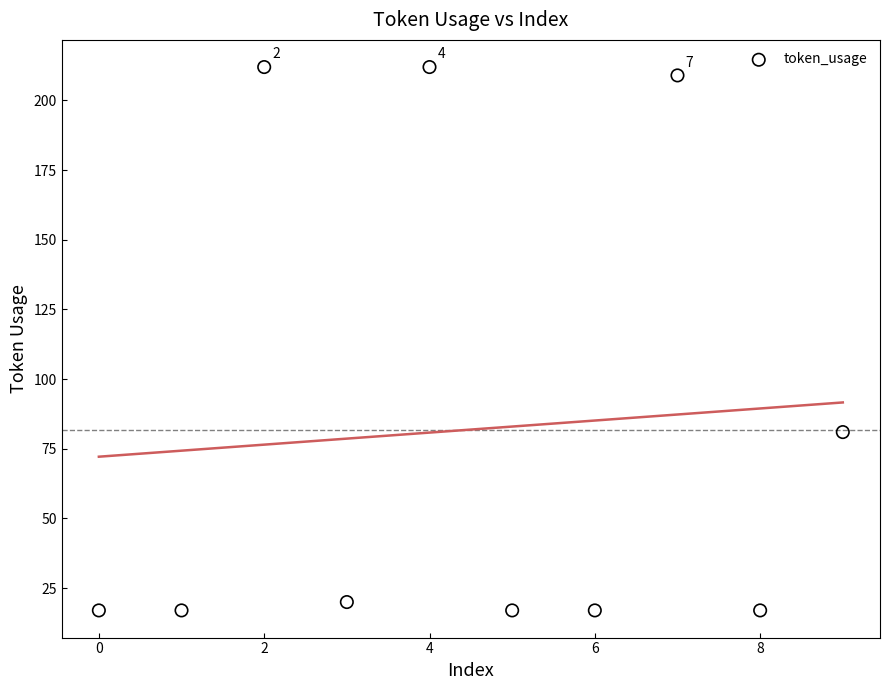

What is the range of Y values (max minus min)?

195